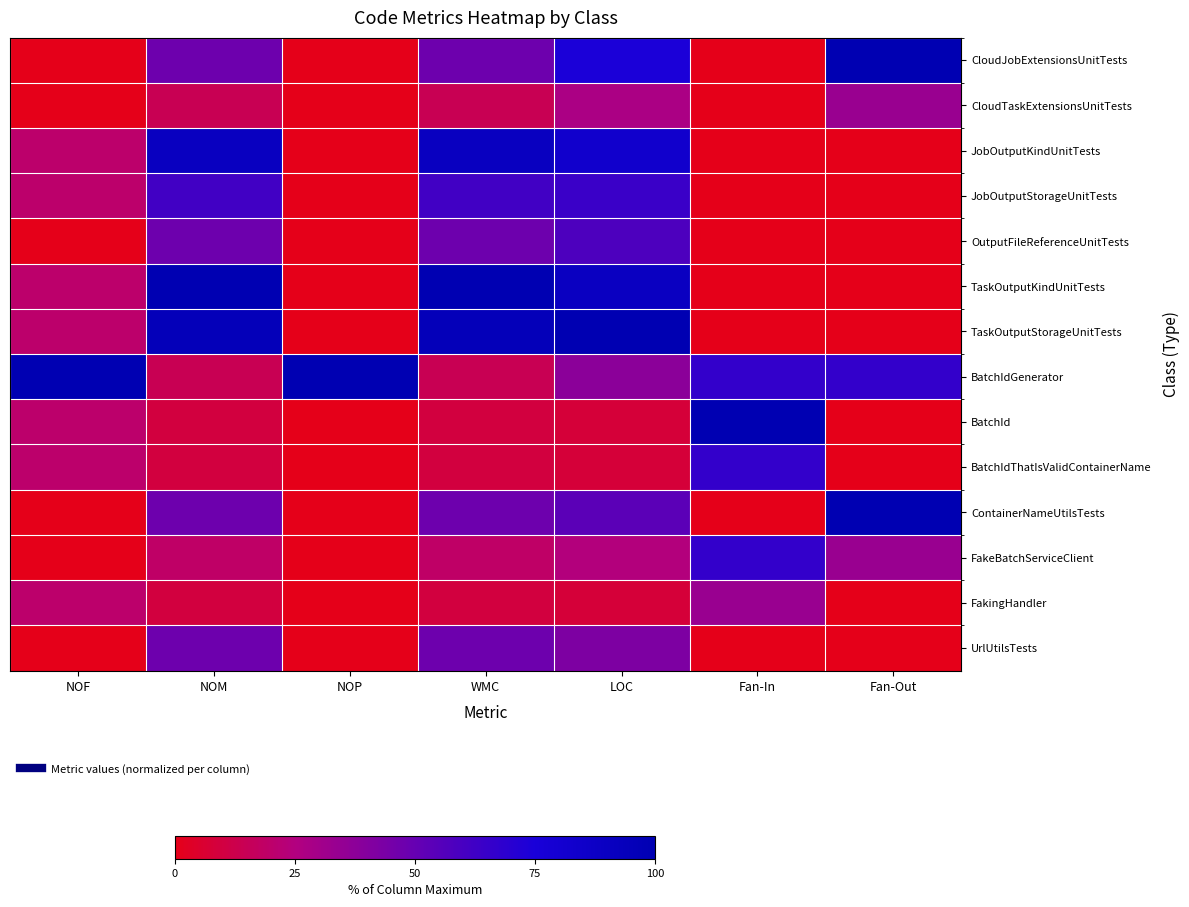

What is the spread (max minus min) of values at Fan-Out?

100.0